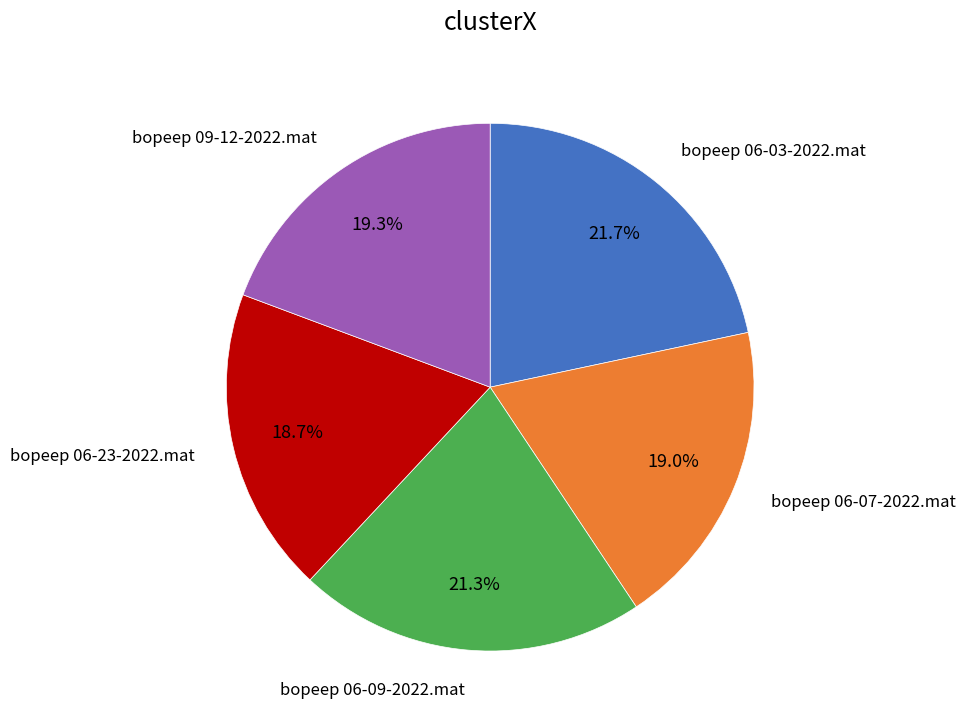

Between bopeep 06-07-2022.mat and bopeep 06-09-2022.mat, which is larger?

bopeep 06-09-2022.mat